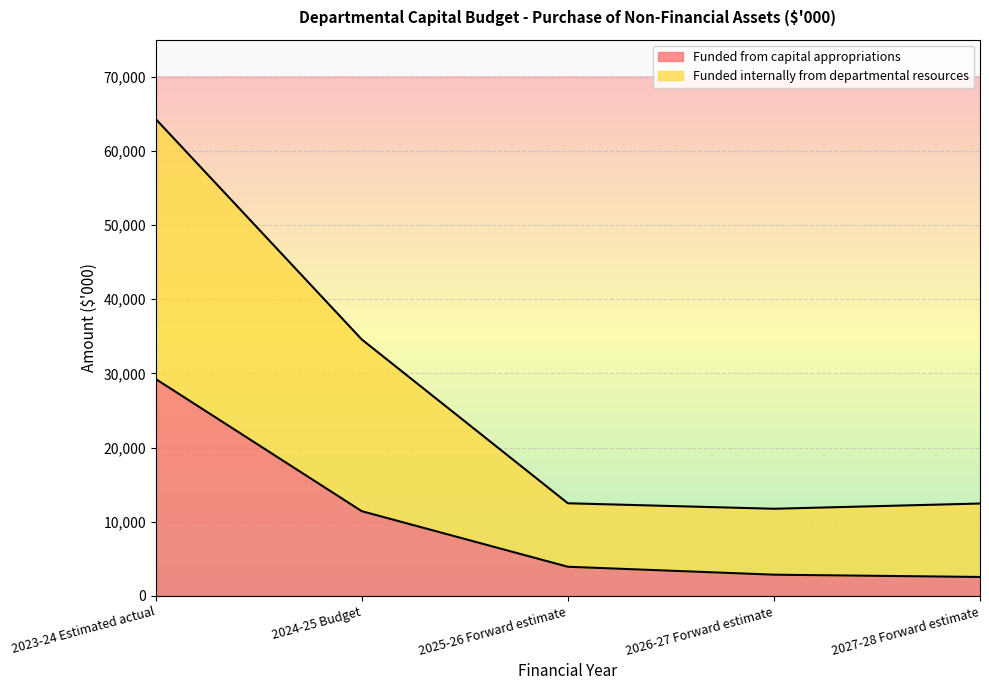

Reading left to right, transcribe all the data shown in this chart.

Funded from capital appropriations: 29246	11416	3924	2854	2546
Funded internally from departmental resources: 64306	34576	12488	11746	12452